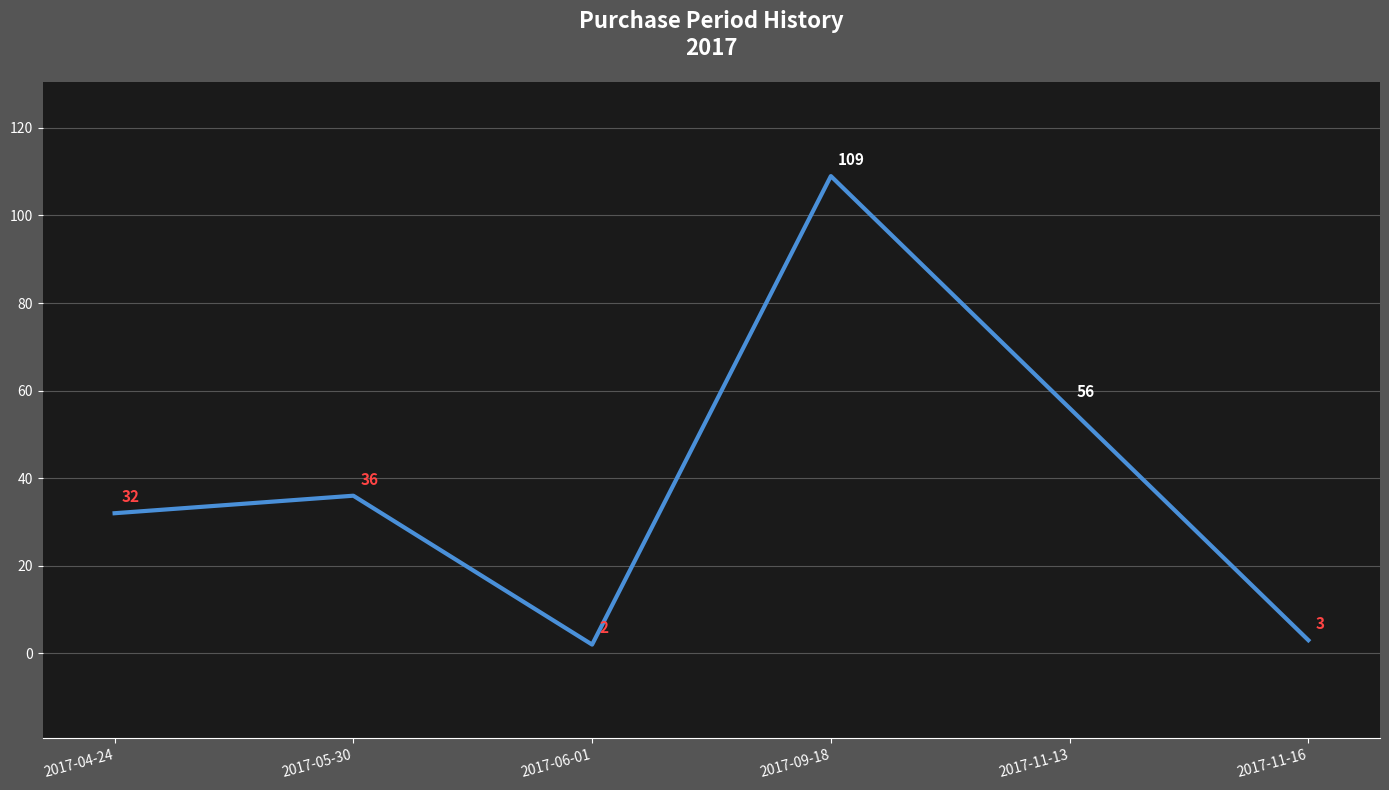

How many values are below 36?

3